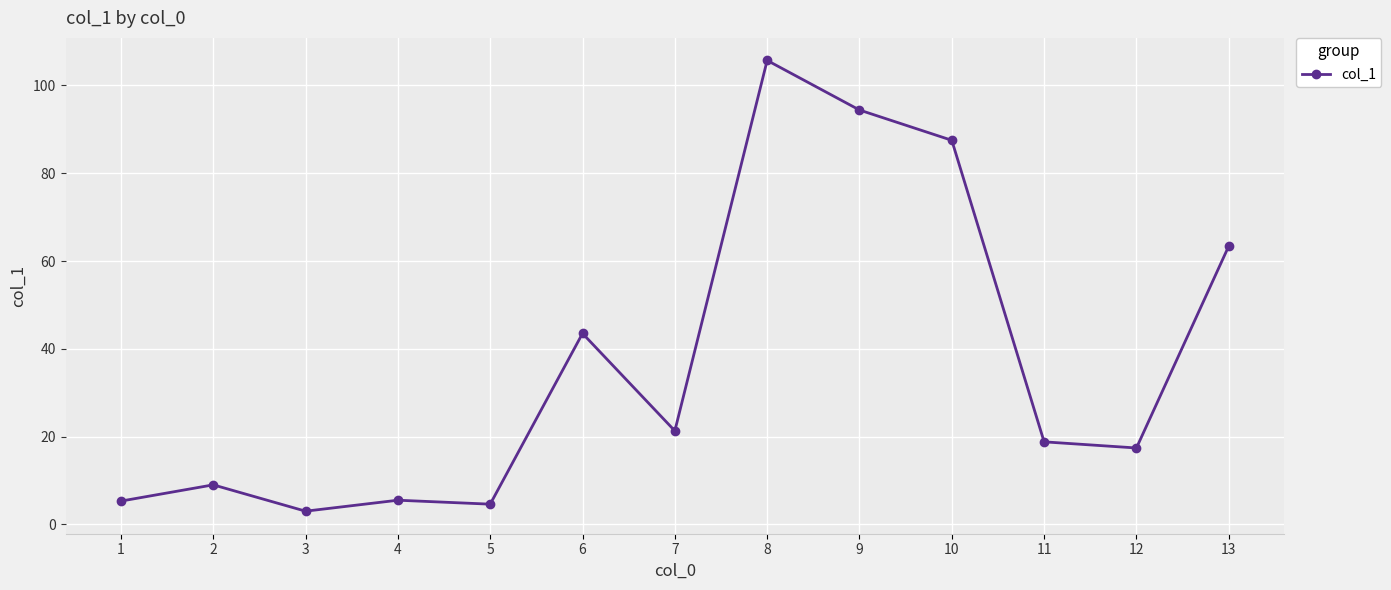

Is this an area chart (filled region under the line)?

No